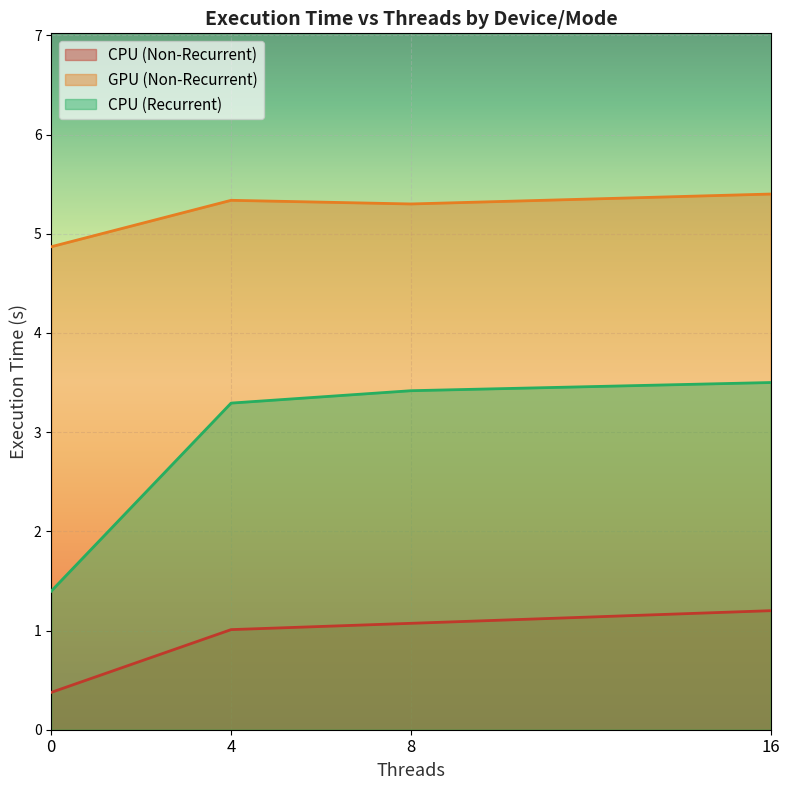

Does the chart display data point markers on the line(s)?

No